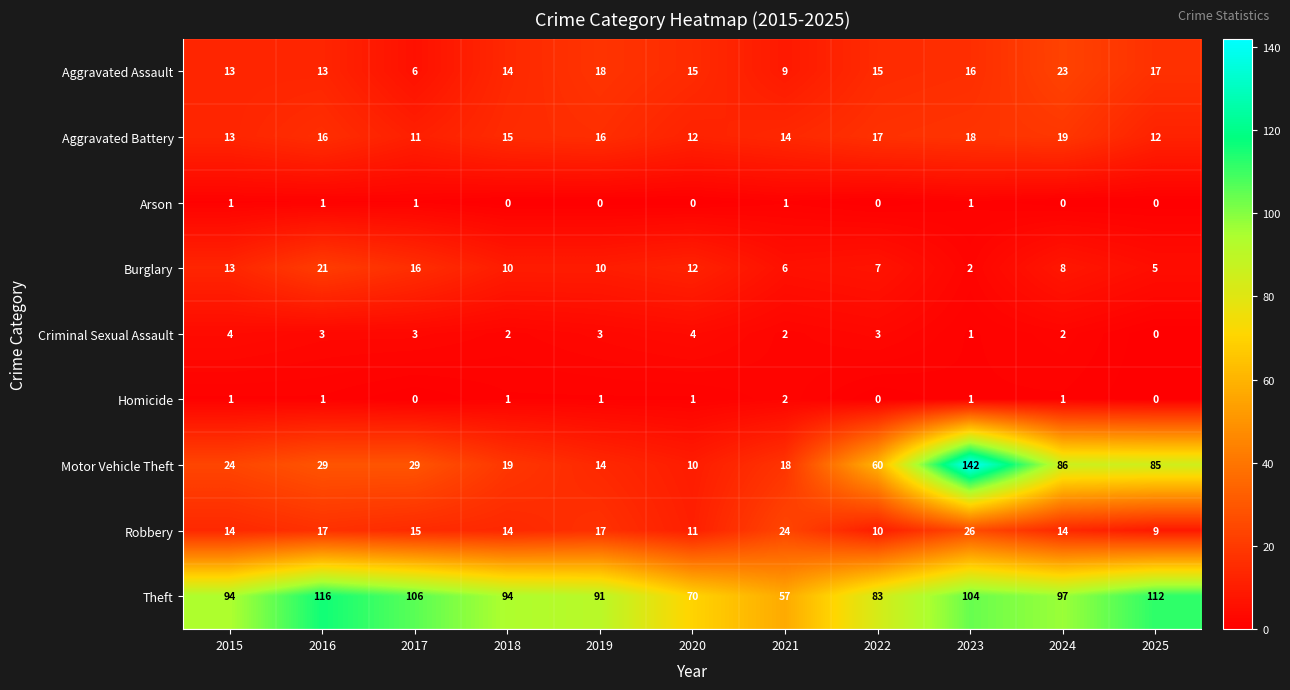

Where does the Criminal Sexual Assault series first go above 3?

2015